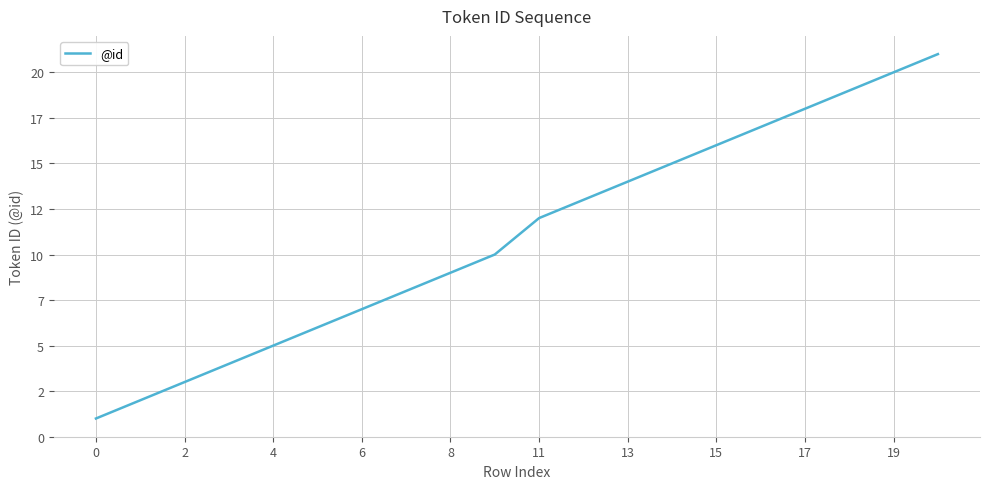

What is the value of the 9th point from the left?

9